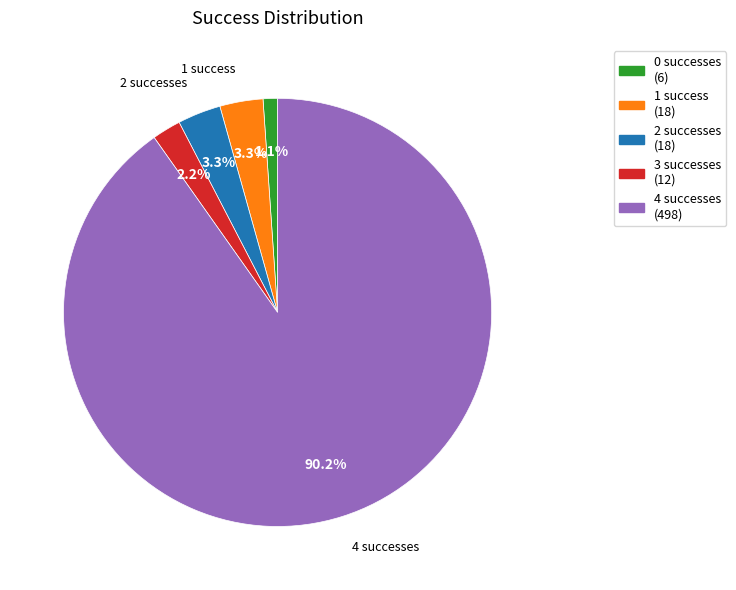

How much of the chart is everything except 1 success (18)?

96.7%